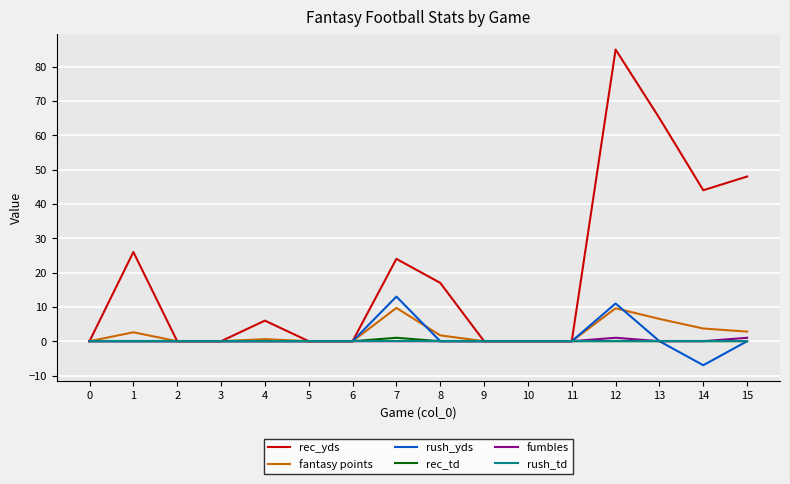

What is the sum of all fantasy points values?

37.2